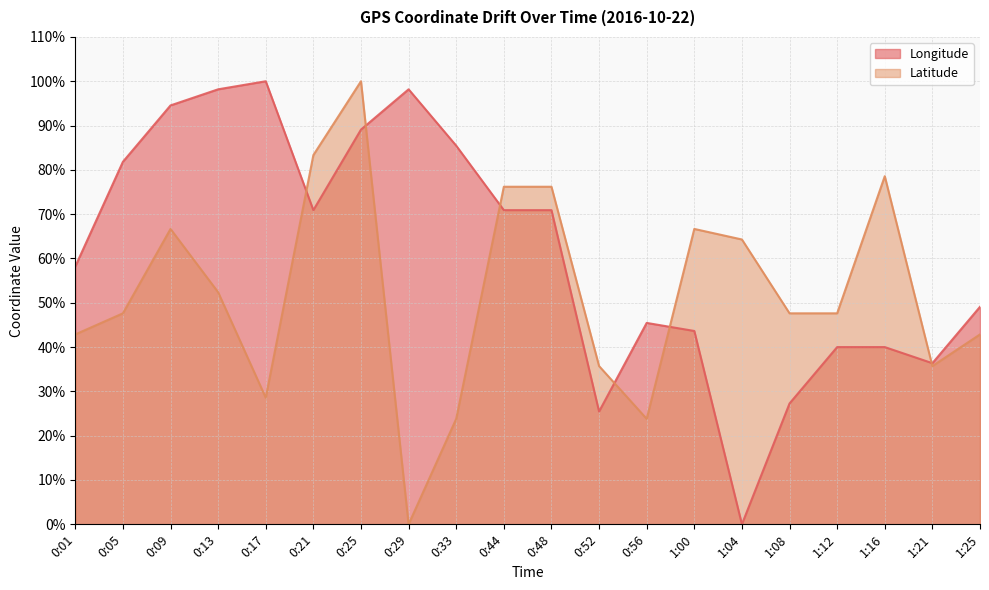

Count the number of categories in the chart.

20